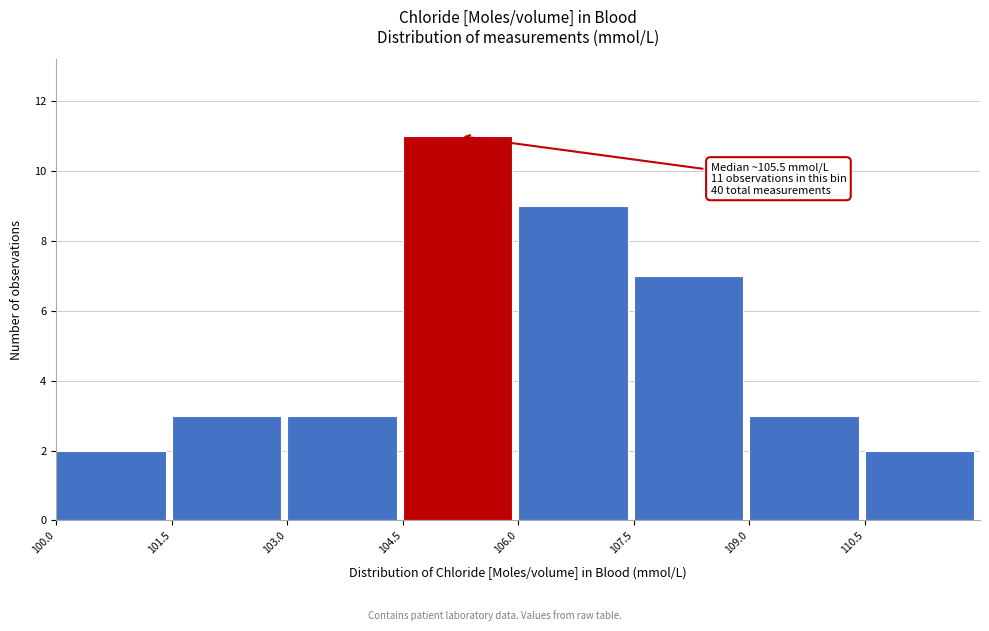

Over which range of the x-axis is the bar tallest?

104.5 to 106.0